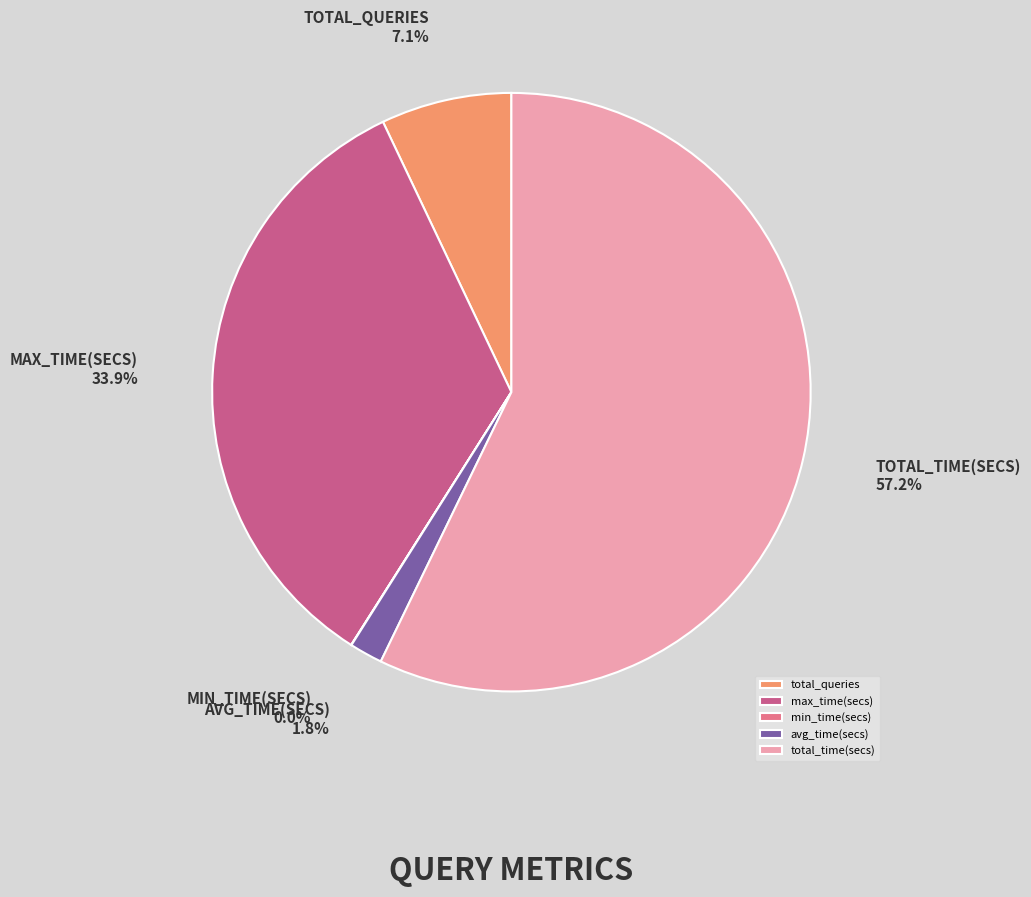

Does total_time(secs) account for over 50% of the chart?

Yes